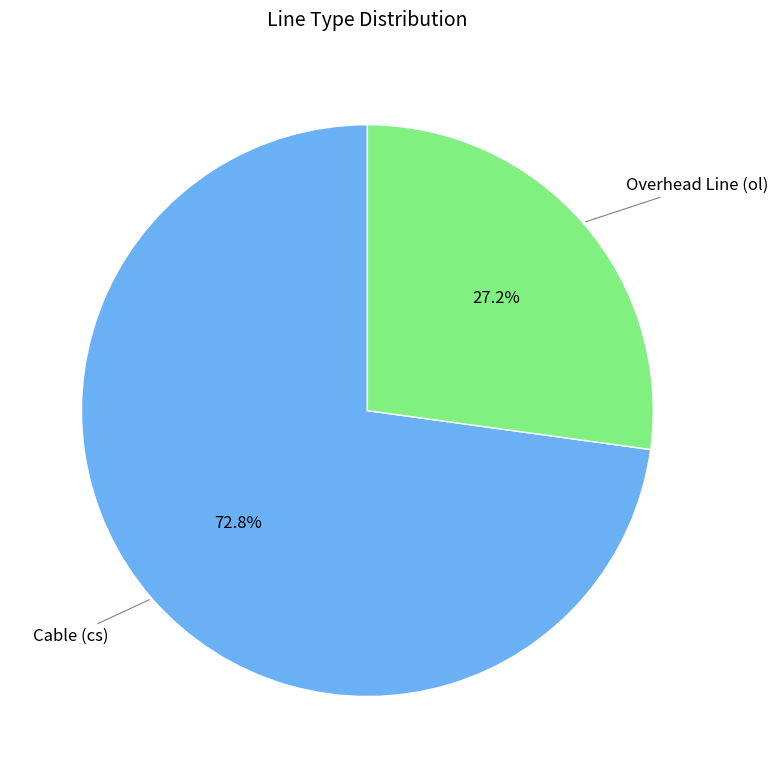

Count the number of slices in the pie.

2